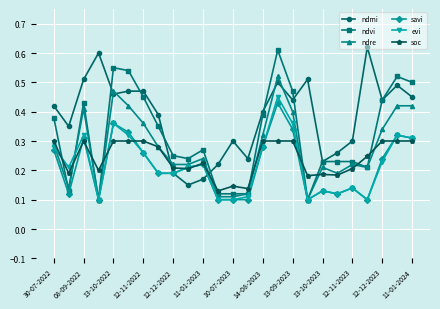

Count the ndmi values in the range 0 to 1.

25